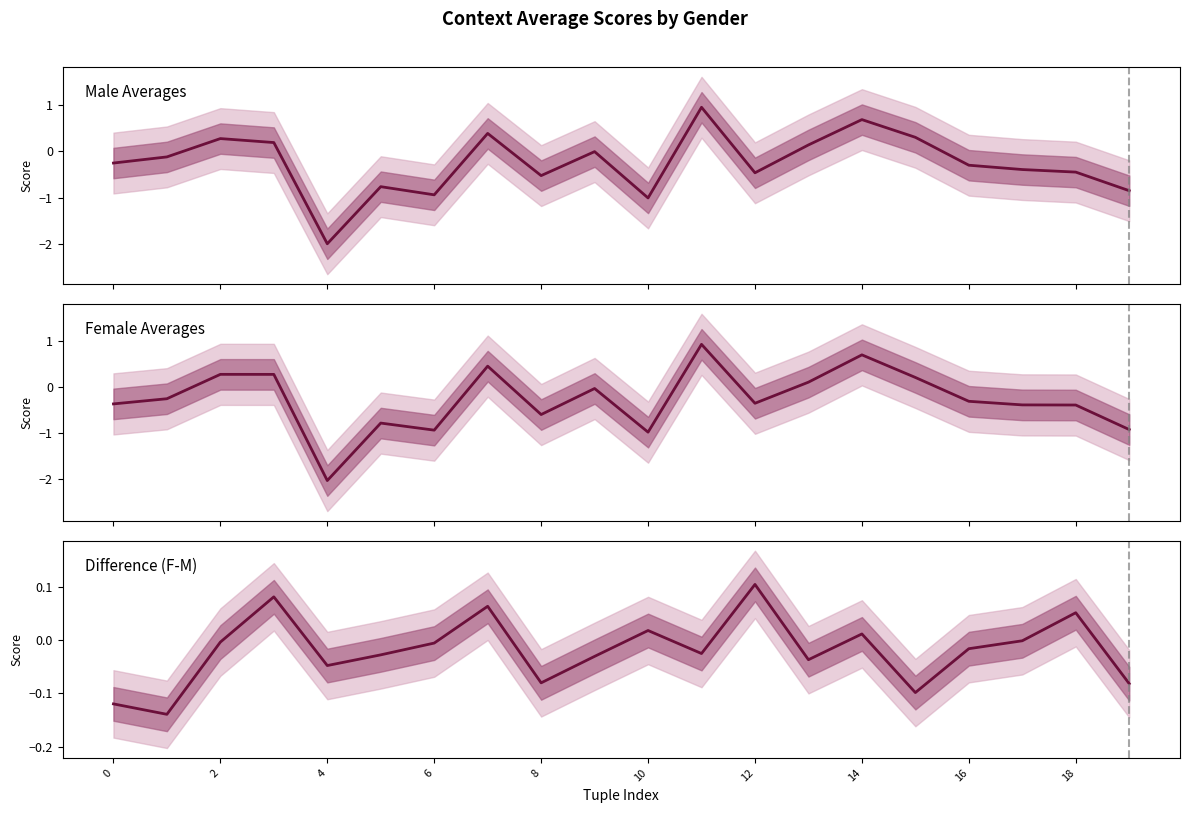

Which series ends up on top after the final intersection of Male Averages and Female Averages?

Male Averages